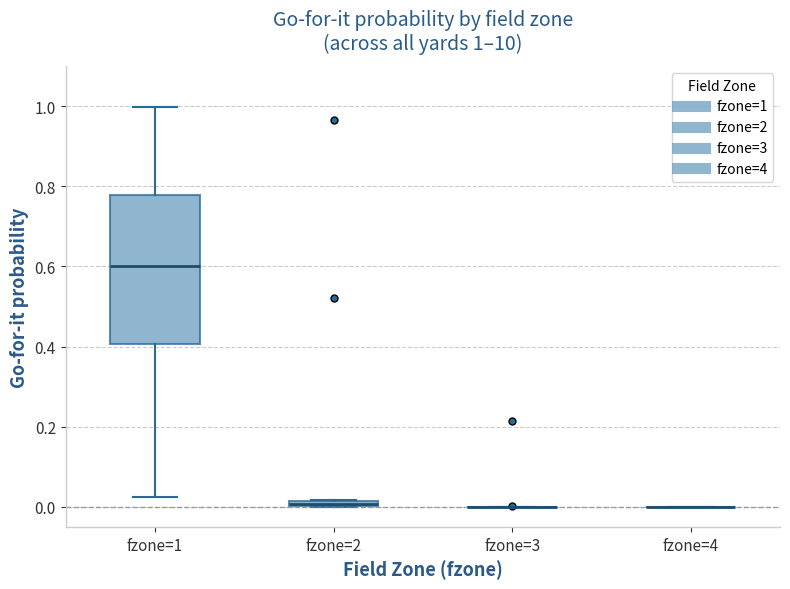

Comparing the boxes themselves (not the whiskers), which one is the tallest?

fzone=1